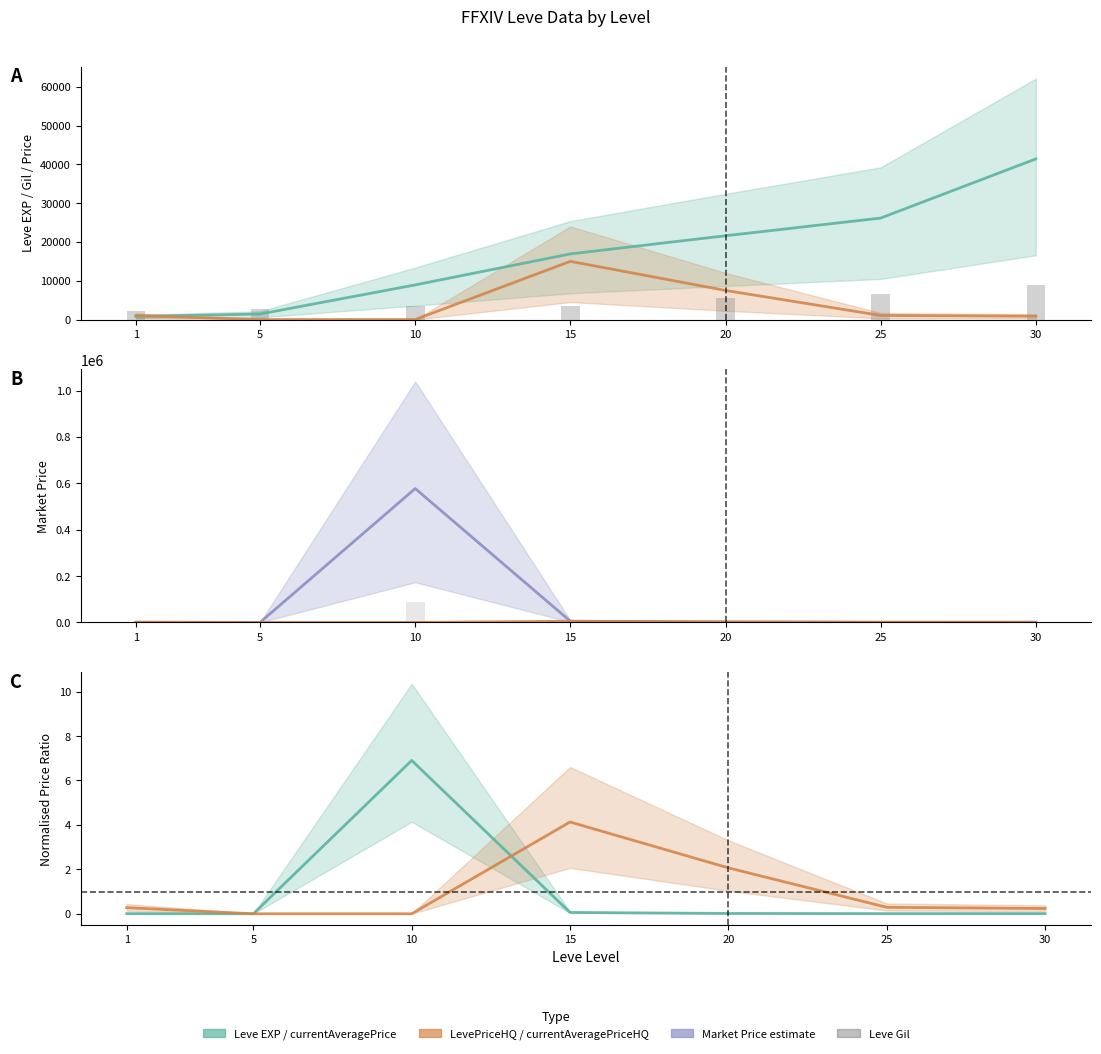

How many positive values does the LevePriceHQ series have?

5